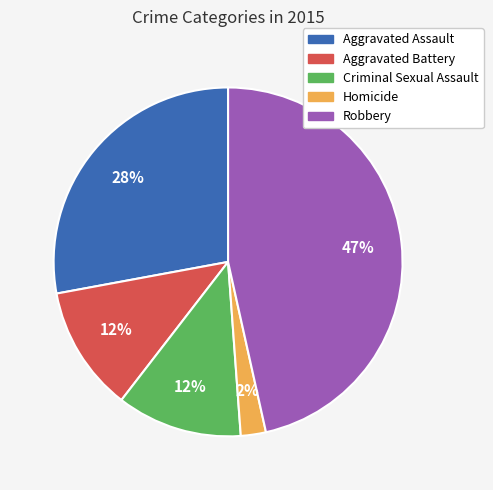

Is Aggravated Battery the majority of the pie?

No